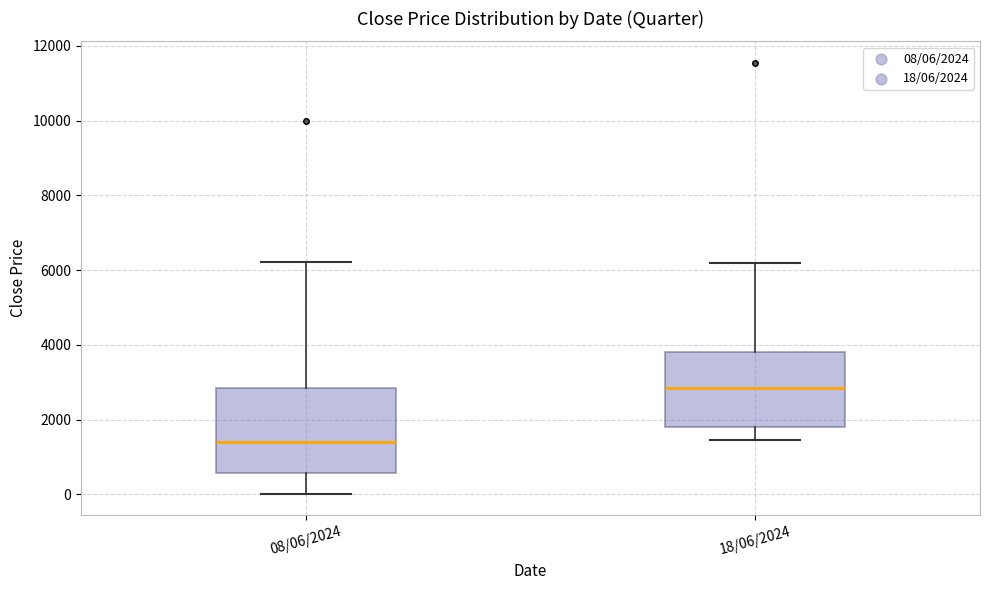

Which box is the tallest, from its lower edge to its upper edge?

08/06/2024